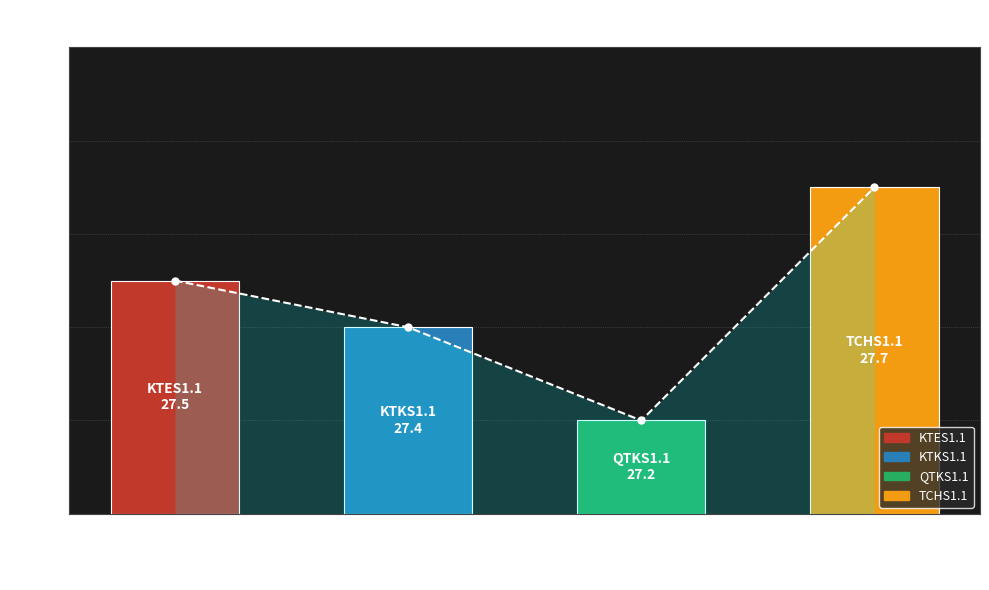

The value at Quan tri kinh doanh is 27.2. True or false?

True